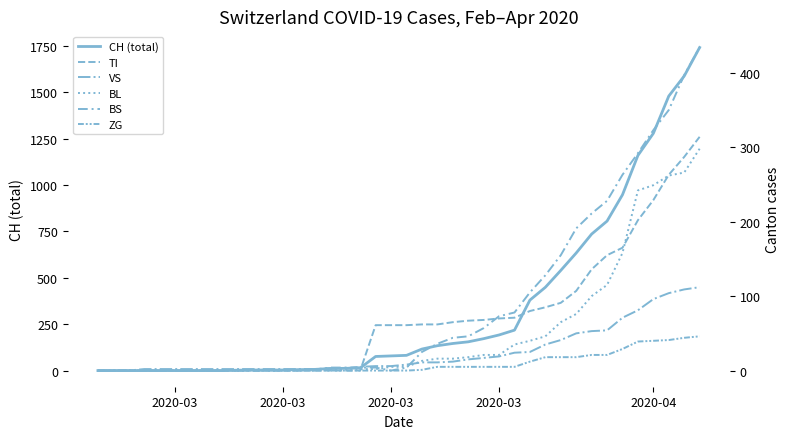

True or false: TI and VS cross at least once.

True